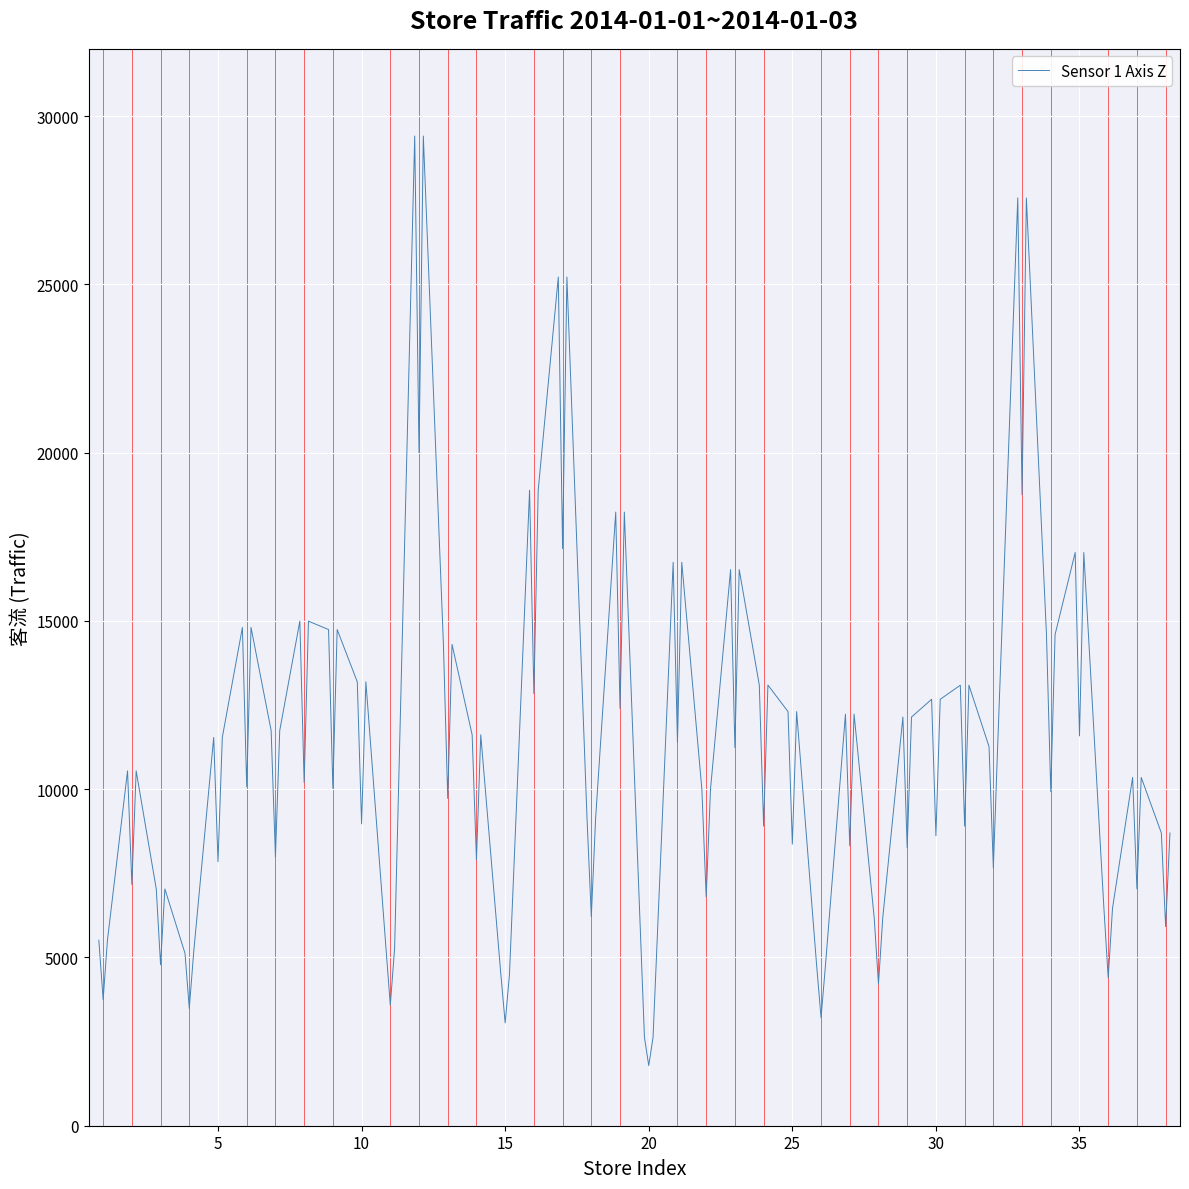

True or false: there are more than 1 points higher than both neighbors.

True